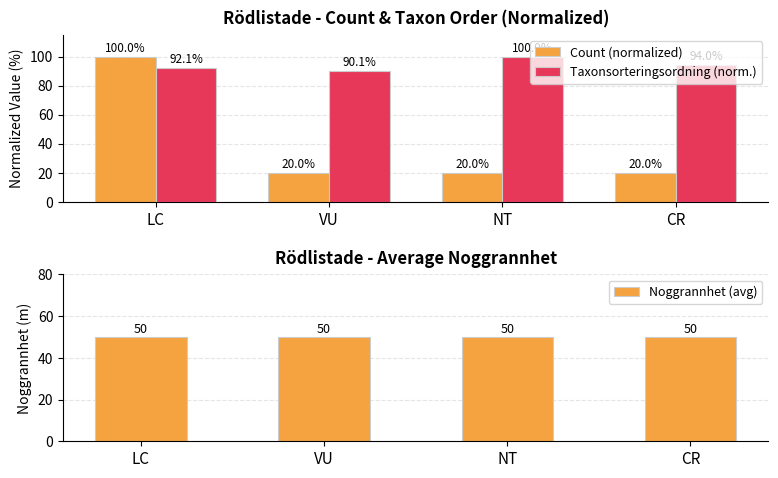

List the series in order of their overall mean, lowest first.

Count (normalized), Noggrannhet (avg), Taxonsorteringsordning (norm.)